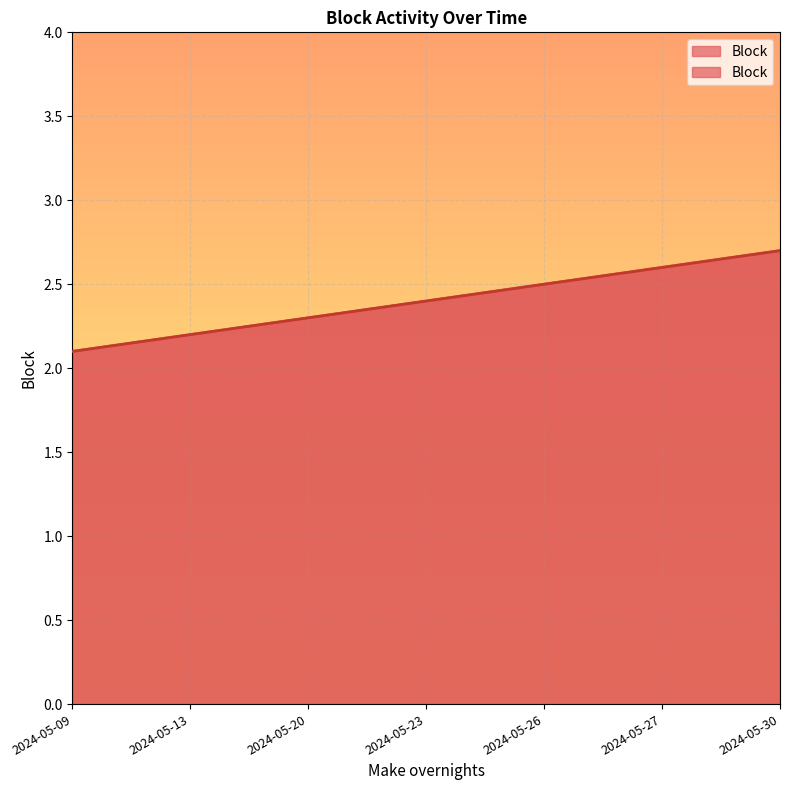

Reading left to right, extract all data points from this chart.

2024-05-09=2.1	2024-05-13=2.2	2024-05-20=2.3	2024-05-23=2.4	2024-05-26=2.5	2024-05-27=2.6	2024-05-30=2.7